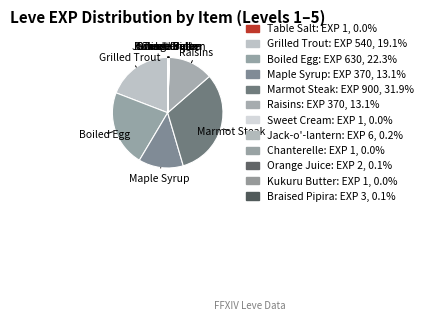

To the nearest percent, what is the average slice percentage?

8%